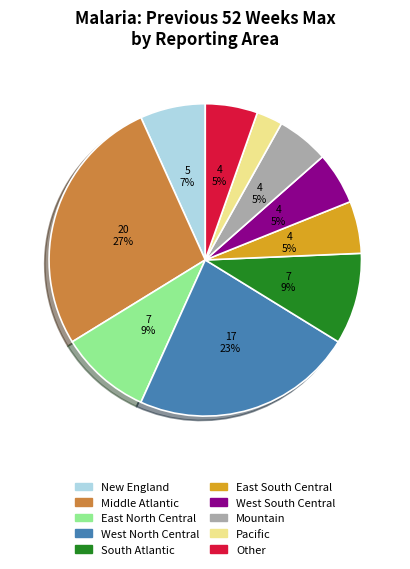

How many segments does this pie chart have?

10